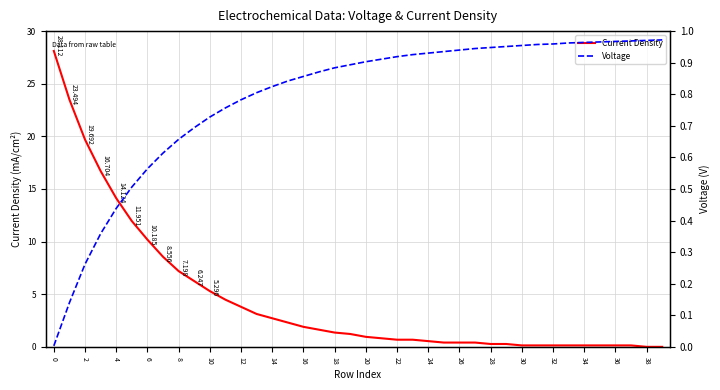

Rank the series by their maximum value, from highest to lowest.

Current Density, Voltage